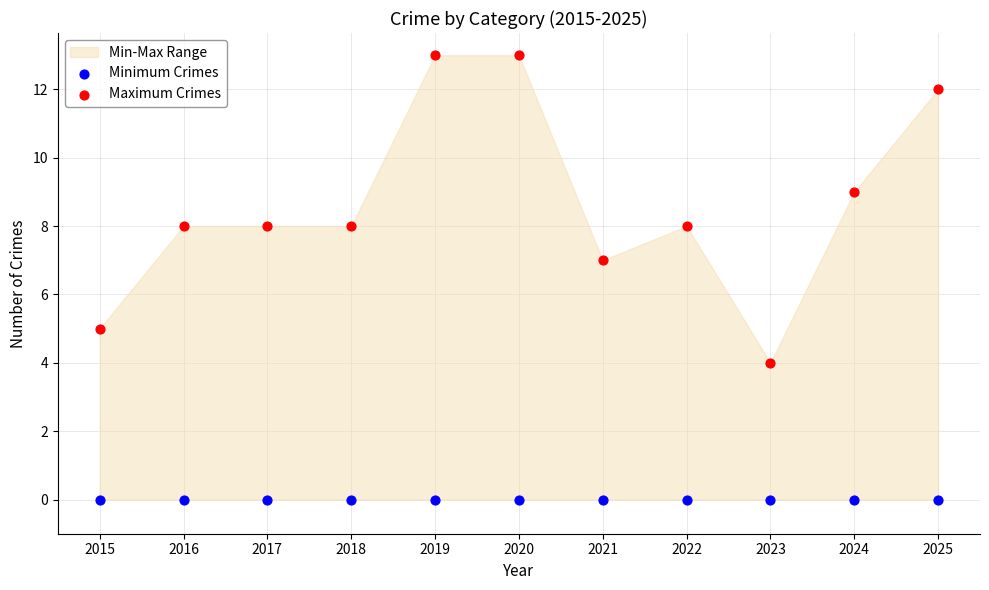

Which series reaches the minimum Y coordinate?

Minimum Crimes